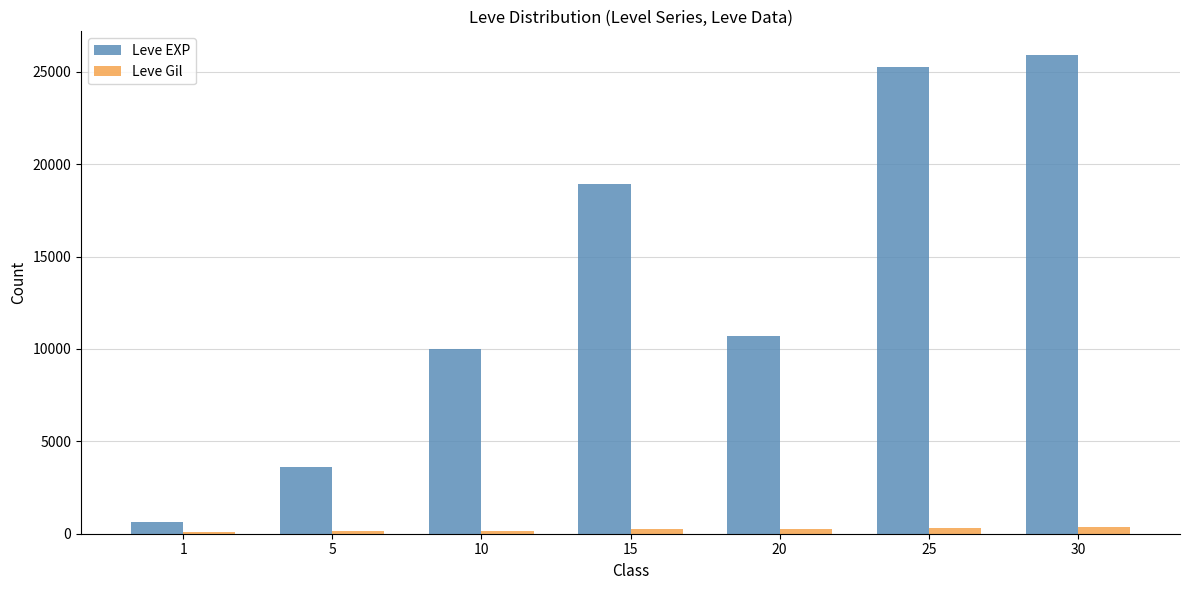

How many bars are there in each group?

2